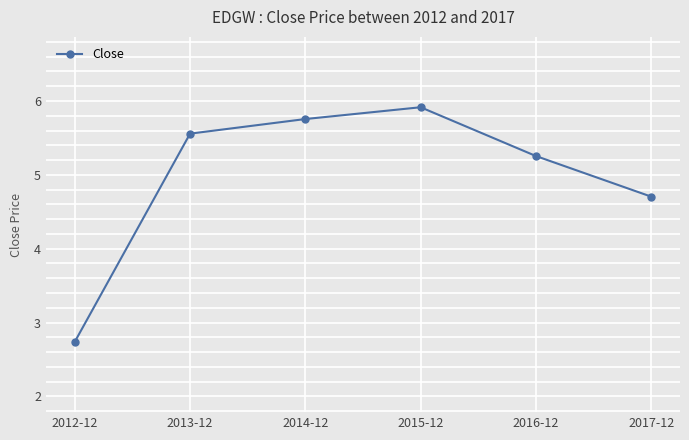

Rank the categories by value from highest to lowest.

2015-12, 2014-12, 2013-12, 2016-12, 2017-12, 2012-12